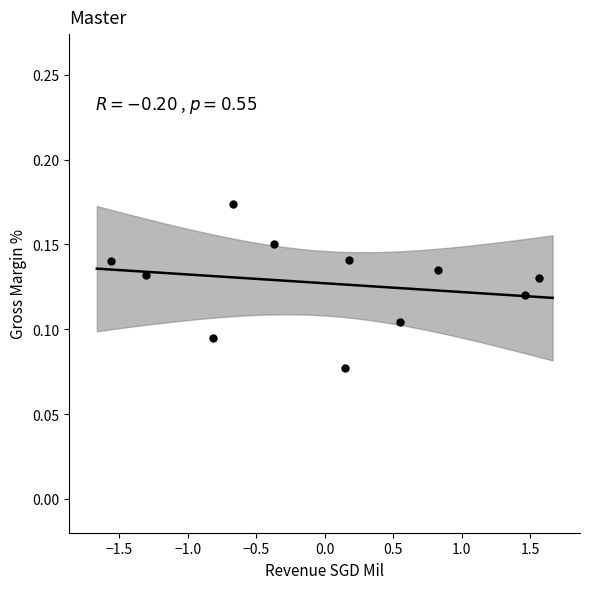

What is the range of X values (max minus min)?

3.1